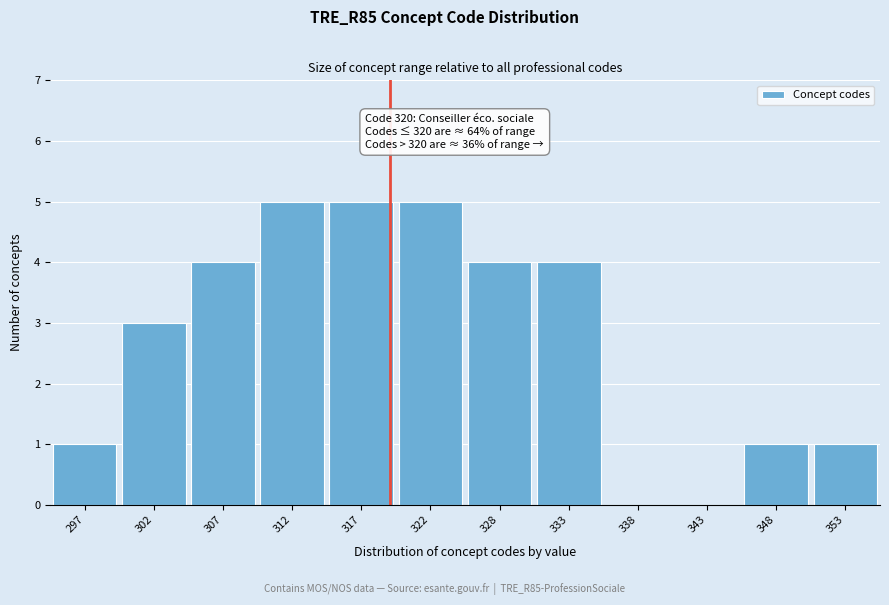

Reading left to right, what are all the values shown in this chart?

297=1	302=3	307=4	312=5	317=5	322=5	328=4	333=4	338=0	343=0	348=1	353=1